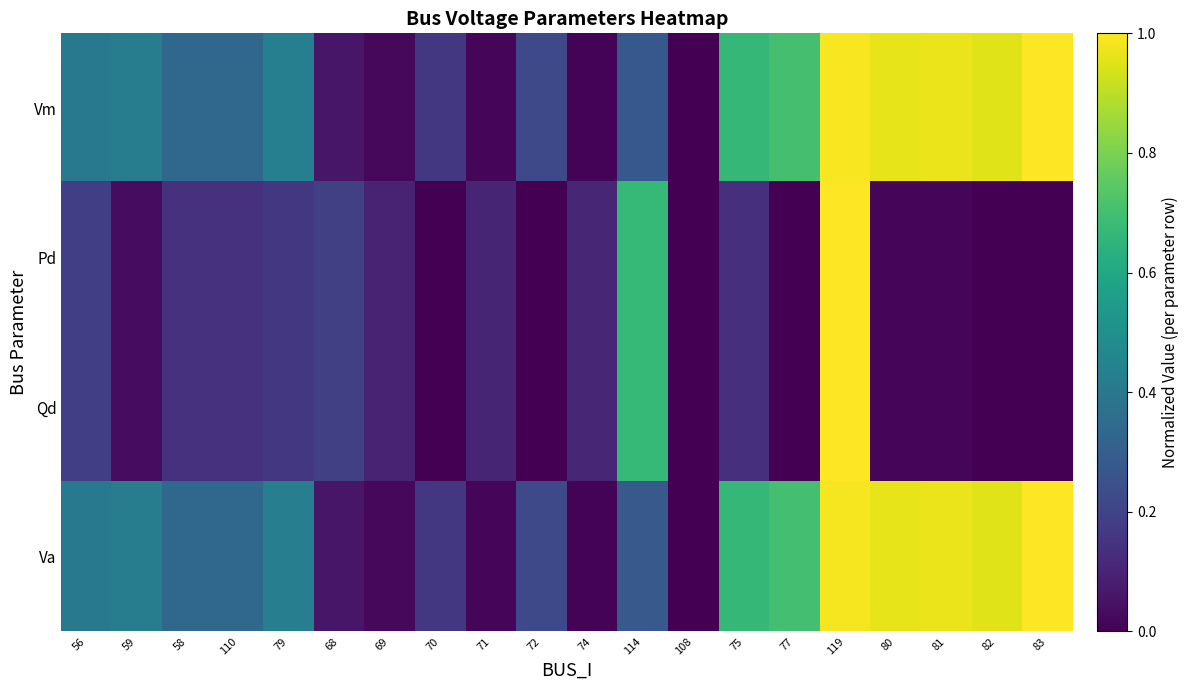

At which category is the sum across all series the highest?

119